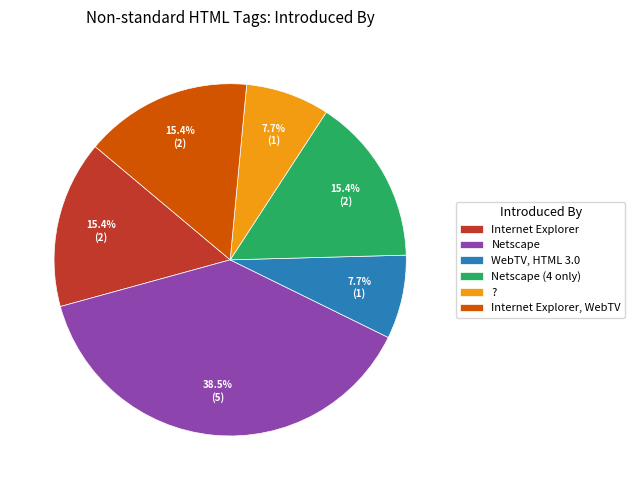

What percentage is NOT represented by Netscape (4 only)?

84.6%